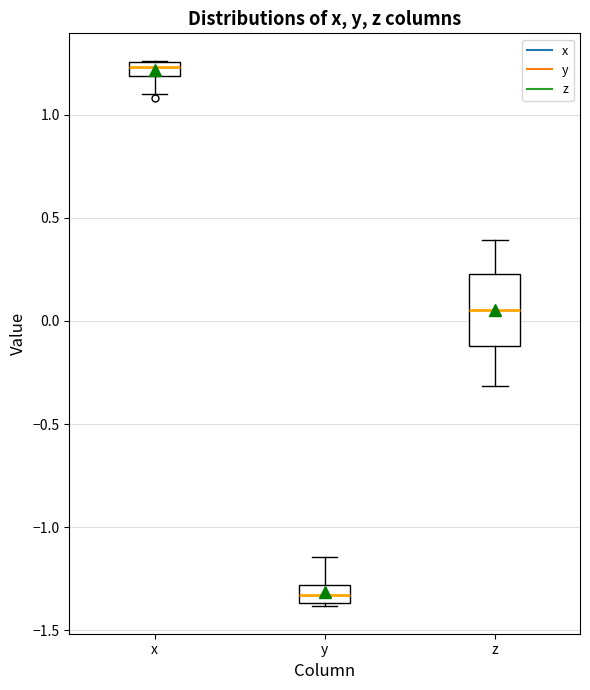

Where is the upper edge of the box for x on the y-axis? The values are not printed on the chart, so give them approximately, as read against the axis.

1.25